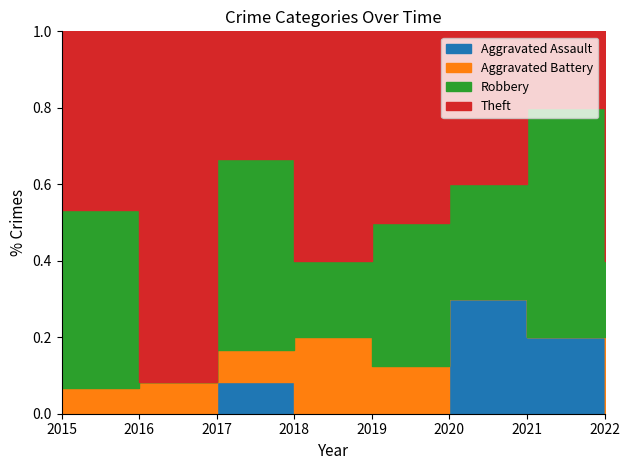

What is the value of the Theft point at the 2nd from the left?

11